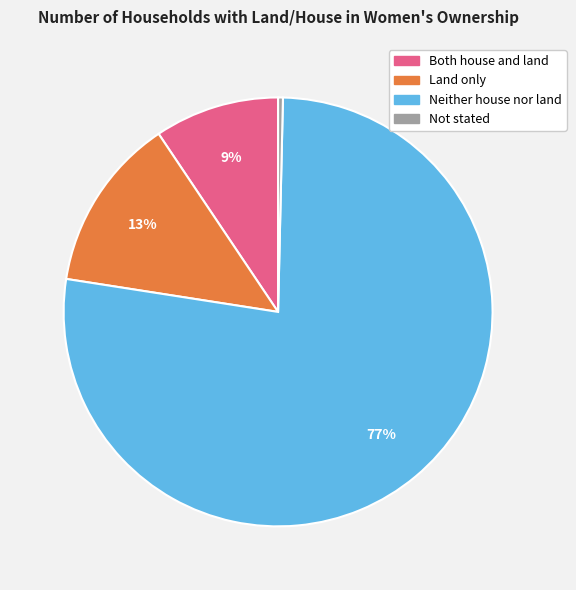

How many segments does this pie chart have?

4